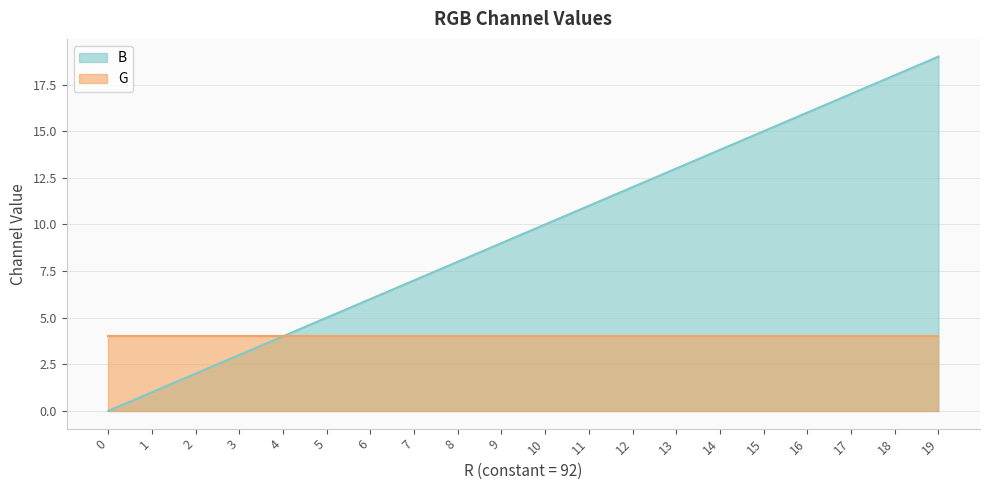

What is the average value?

10